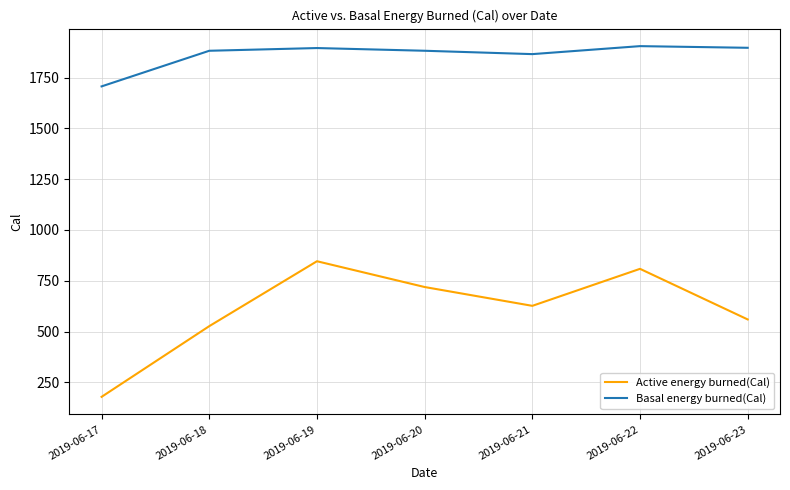

The value of Active energy burned(Cal) at 2019-06-22 is 808.8. True or false?

True